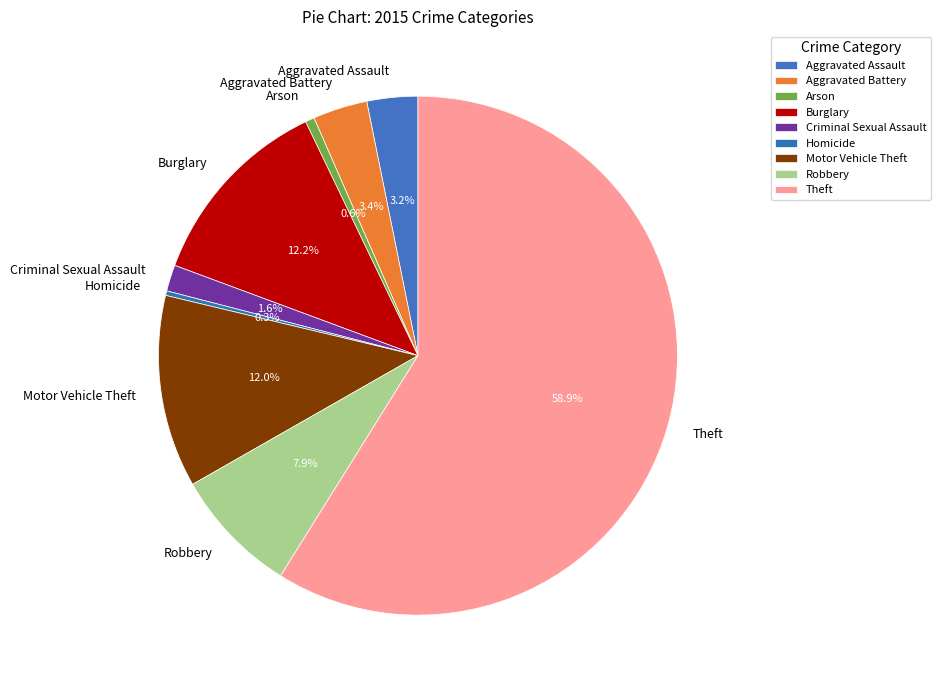

How many segments does this pie chart have?

9